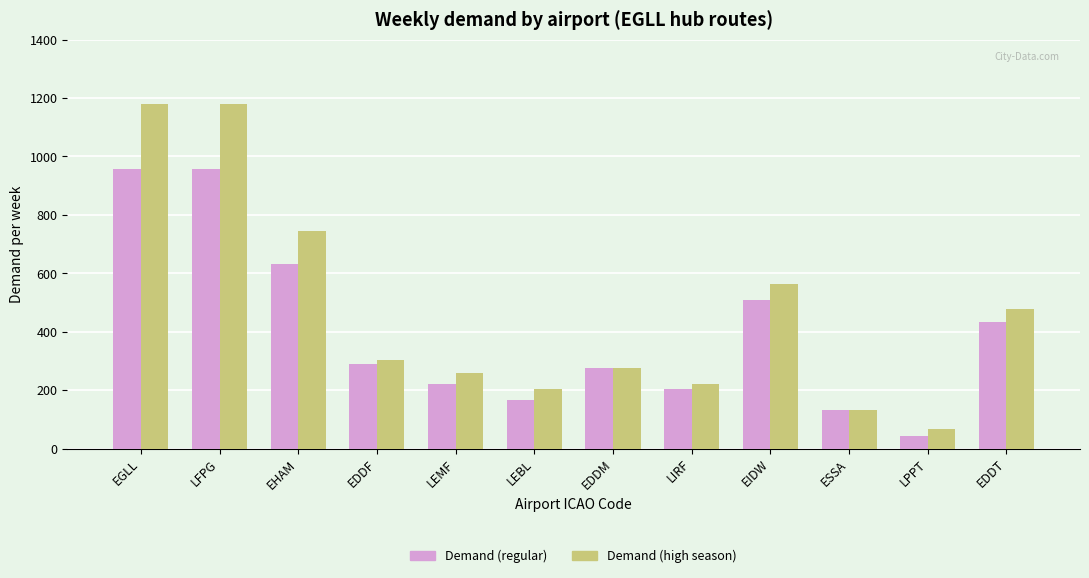

Rank the series by their average value, from lowest to highest.

Demand (regular), Demand (high season)